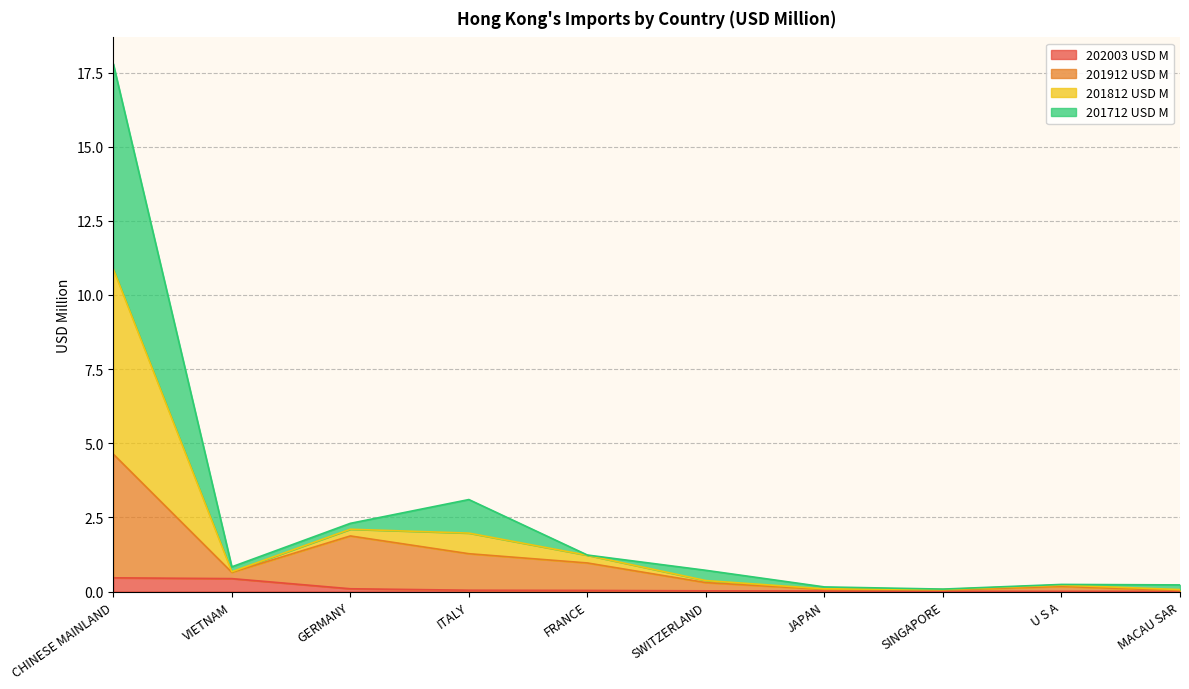

At which category is the sum across all series the highest?

CHINESE MAINLAND